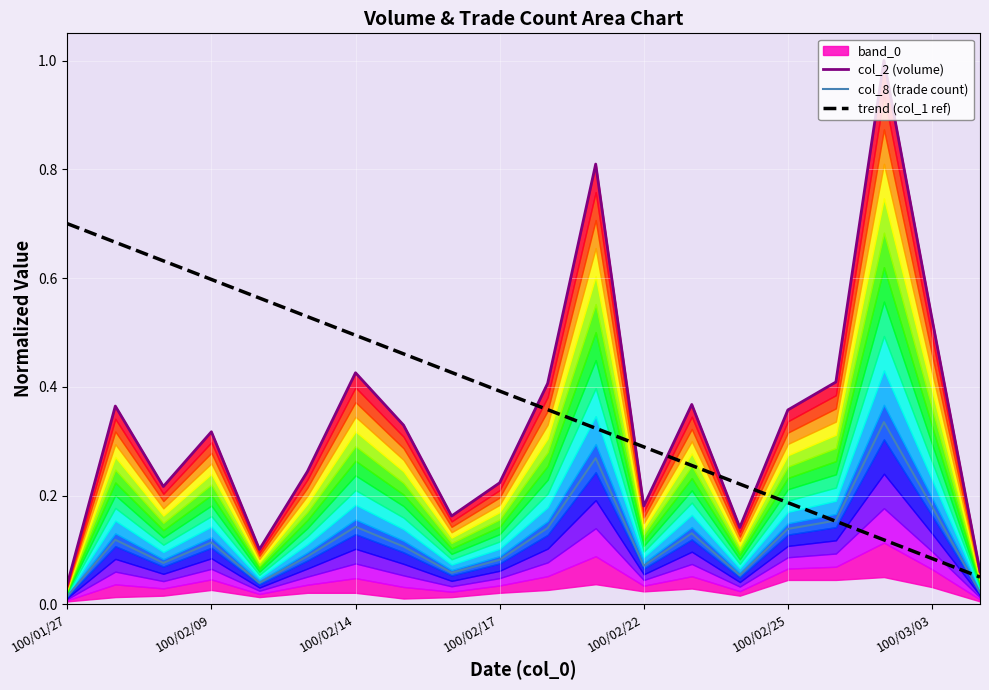

At which label is col_8 (trade count) closest to 0?

100/01/27